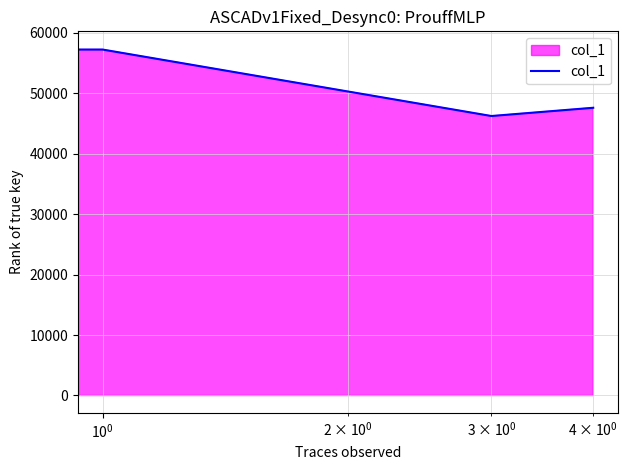

How many interior local valleys (lower than both neighbors) does the data have?

1